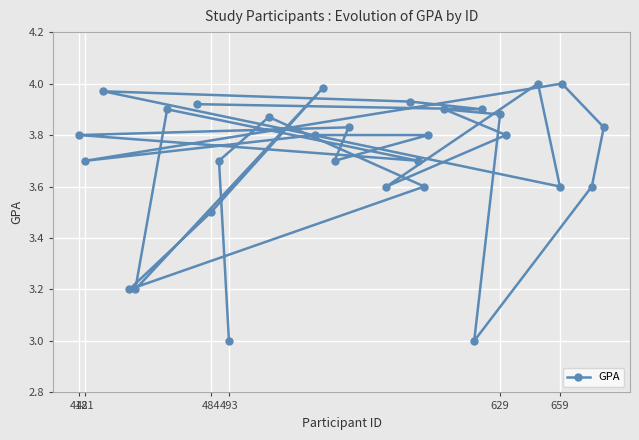

Count the number of categories in the chart.

30